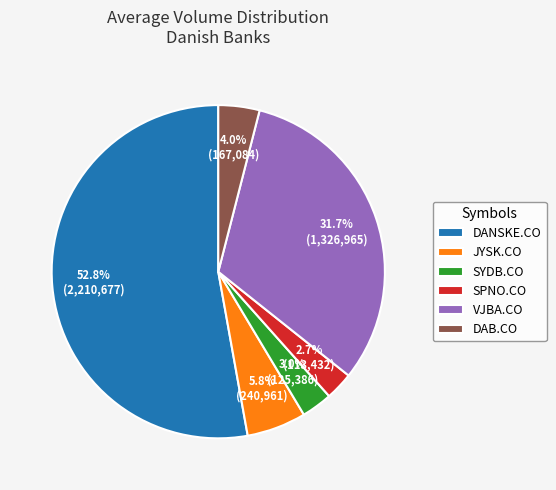

What percentage do JYSK.CO and DAB.CO together represent?

9.8%